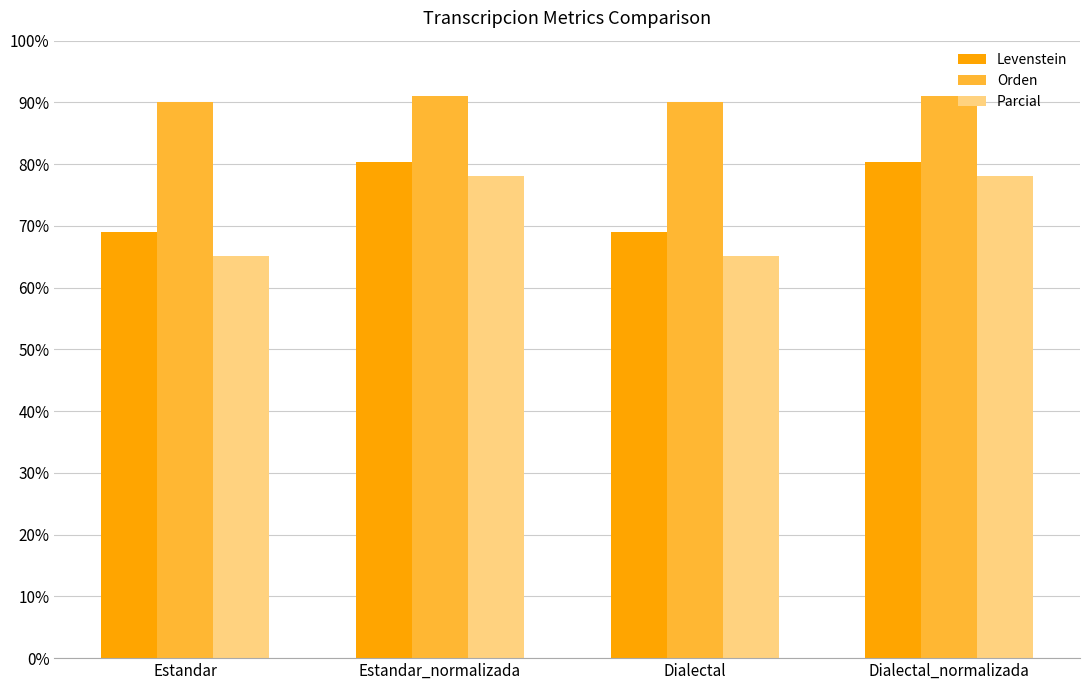

At how many categories does at least one series exceed 82?

4